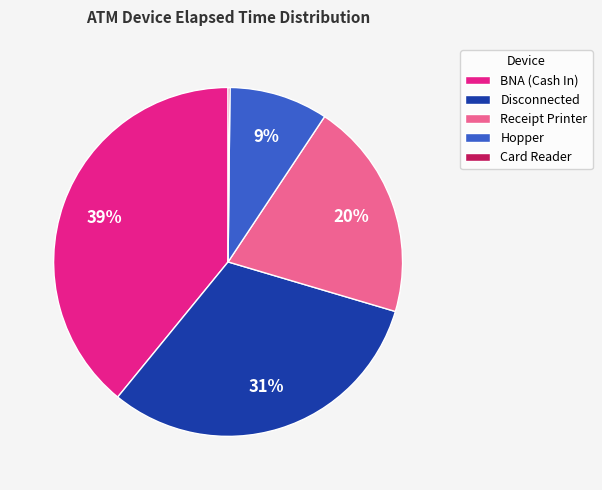

True or false: Hopper accounts for 9% of the total.

True